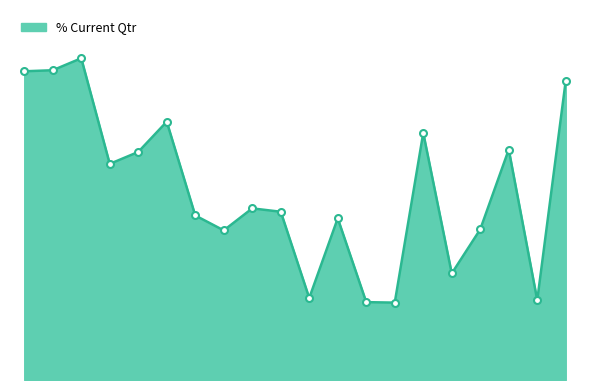

Does the chart have visible grid lines?

No